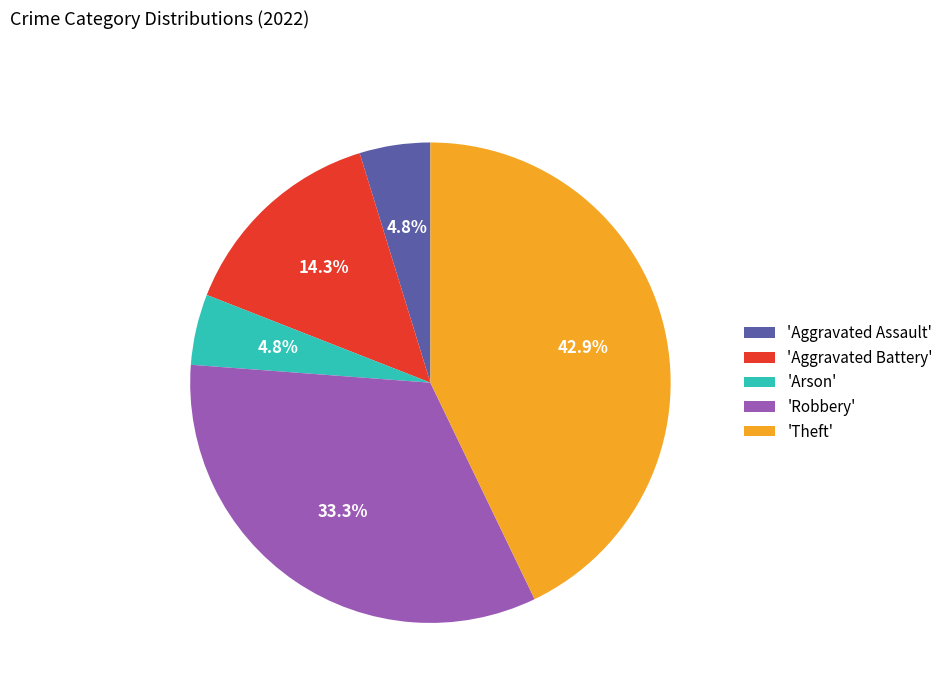

Is there a majority slice in this chart?

No